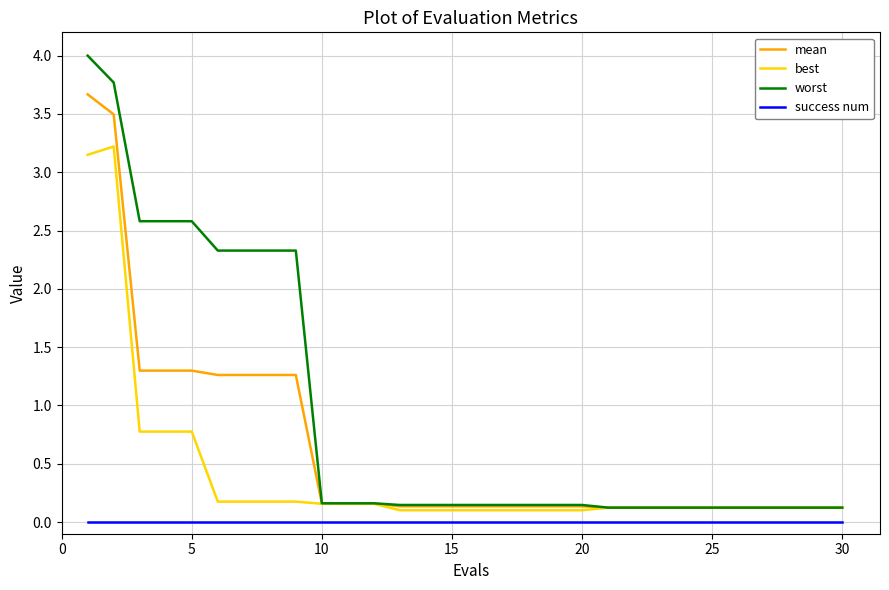

What is the sum of all worst values?

27.7